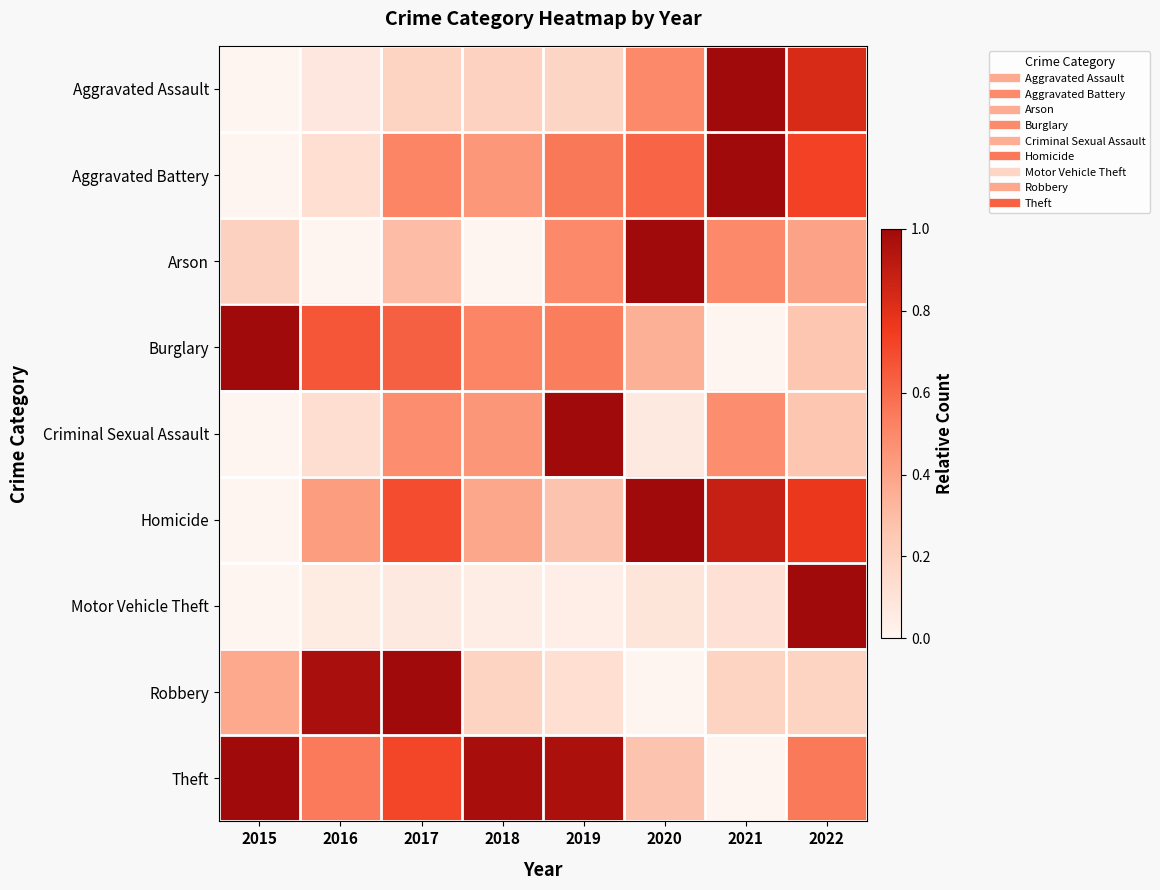

List the series in order of their peak value, highest first.

Motor Vehicle Theft, Burglary, Theft, Robbery, Aggravated Battery, Aggravated Assault, Criminal Sexual Assault, Homicide, Arson